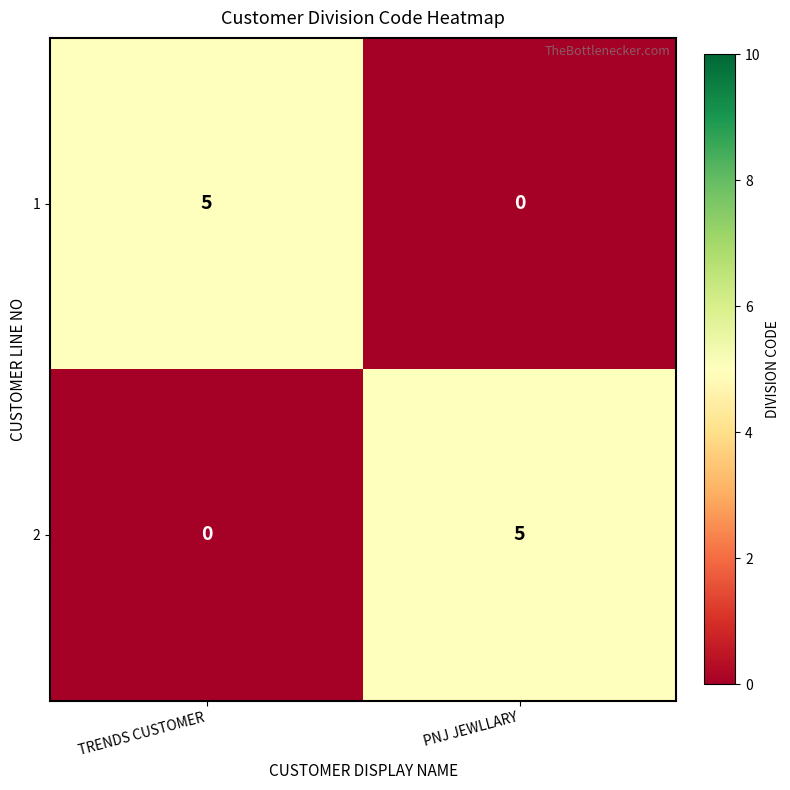

At which label is 1 closest to 2?

PNJ JEWLLARY